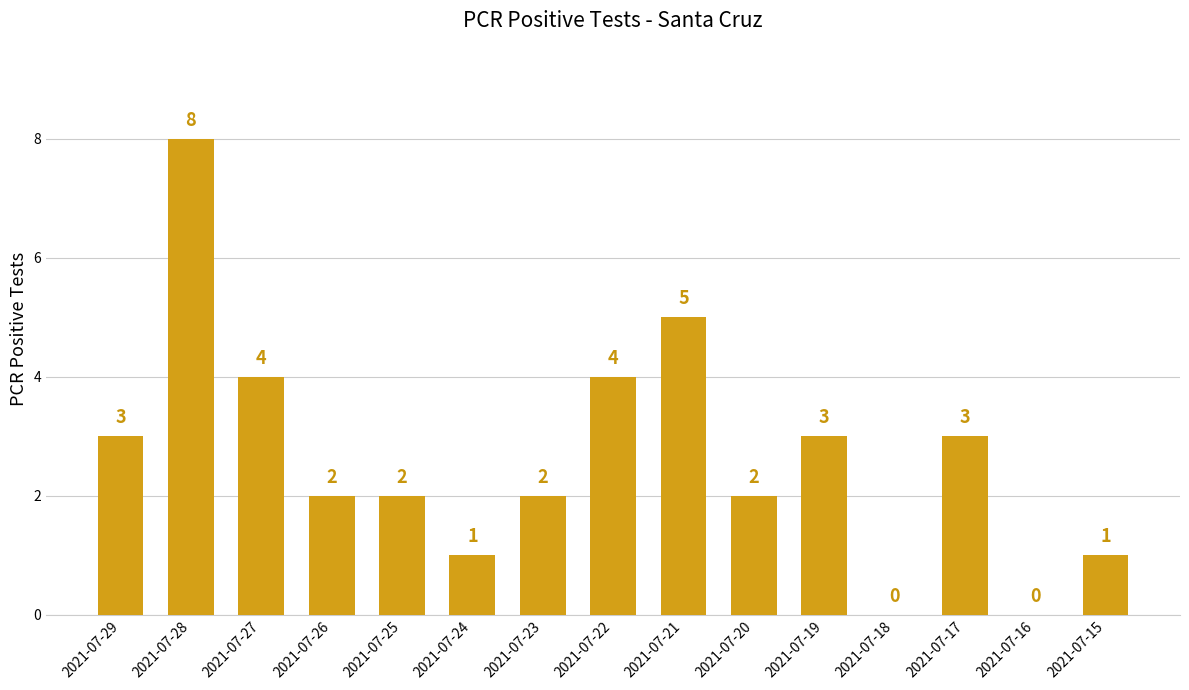

Reading right to left, what are all the values shown in this chart?

1	0	3	0	3	2	5	4	2	1	2	2	4	8	3